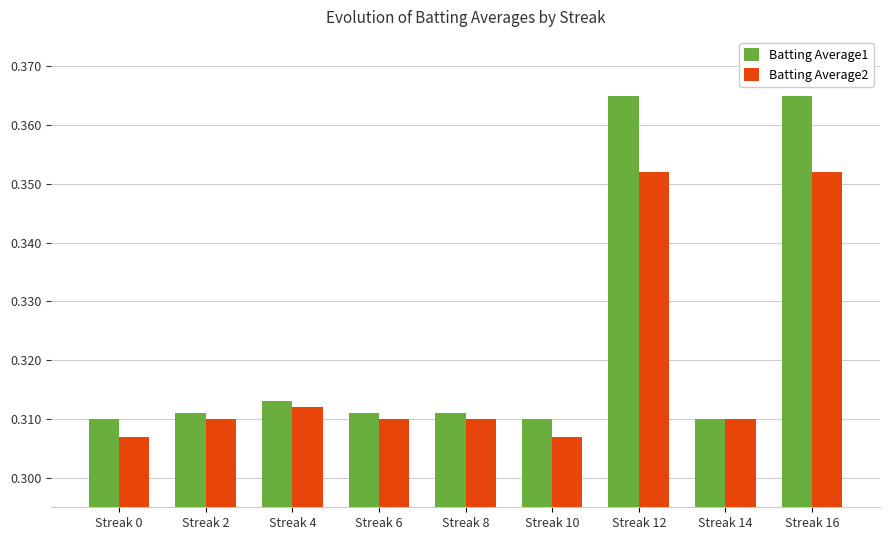

Which series has the largest total across all categories?

Batting Average1